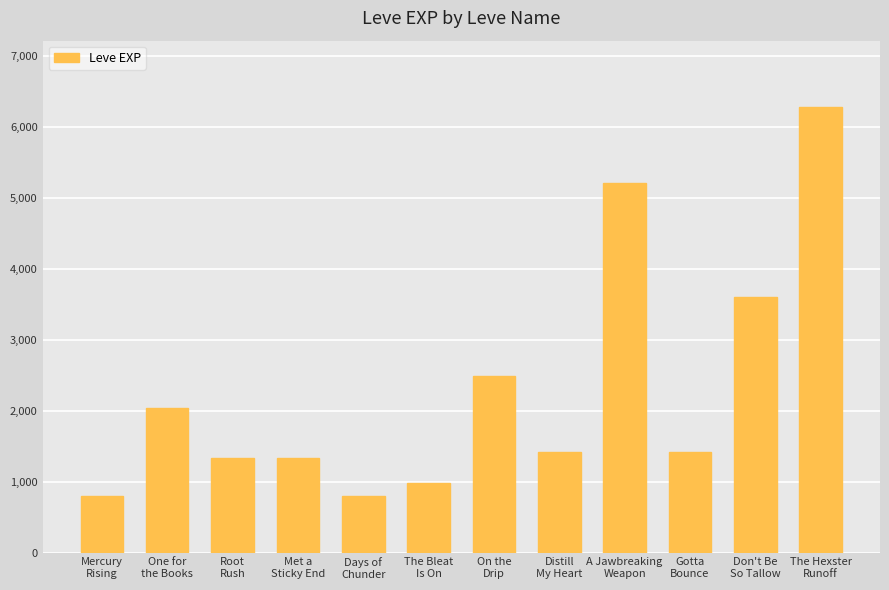

What is the greatest value displayed?

6280